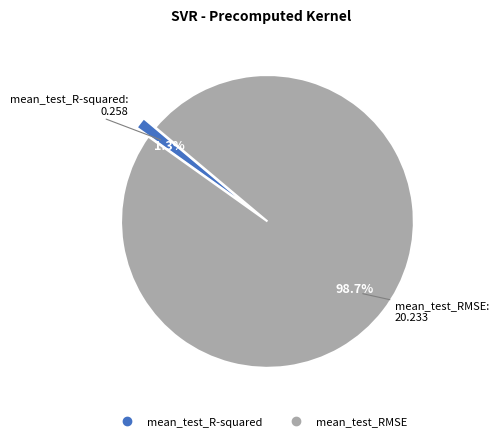

To the nearest percent, what percentage of the pie is mean_test_R-squared?

1%